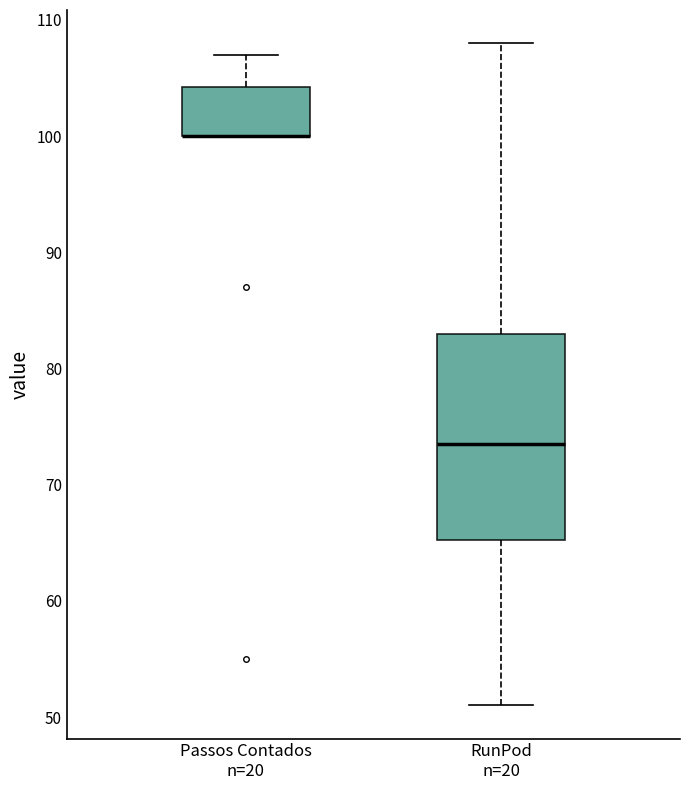

Reading left to right, read every box against the y-axis: the position of its median line, the range the box covers, and the ends of its whiskers. The values are not printed on the chart, so give them approximately, as read against the axis.

Passos Contados n=20: median 100 (drawn on the box's lower edge), box 100 to 104, whiskers 100 to 107
RunPod n=20: median 74, box 65 to 83, whiskers 51 to 108